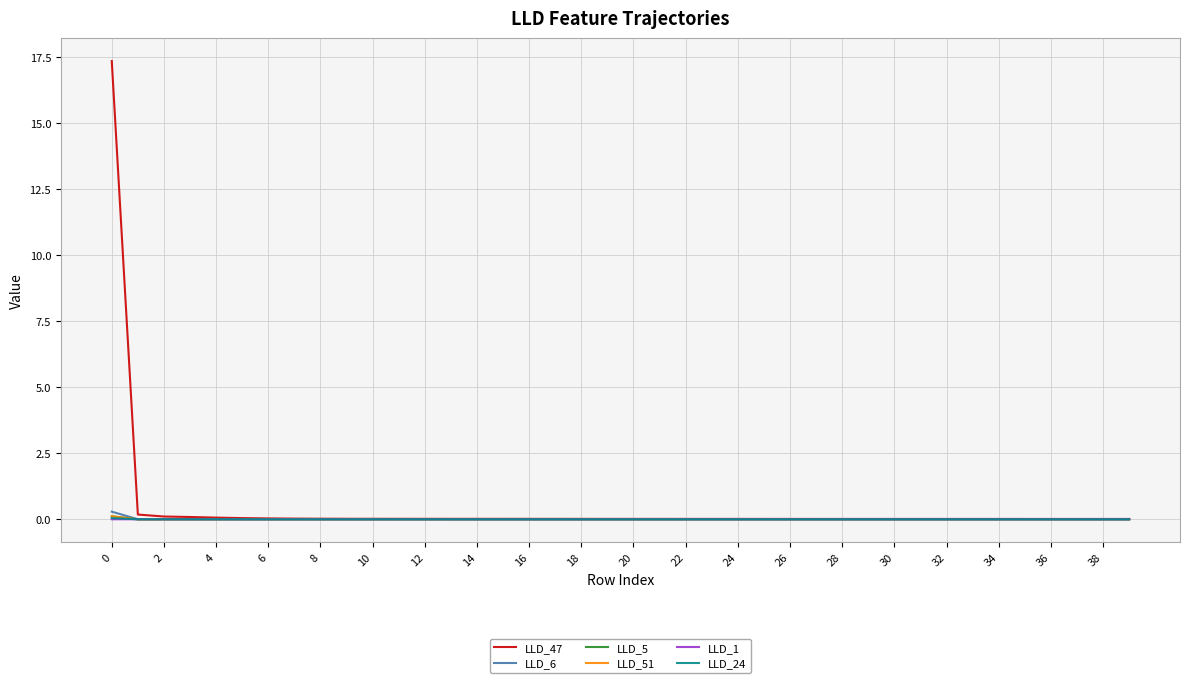

Which series has the widest spread of values?

LLD_47